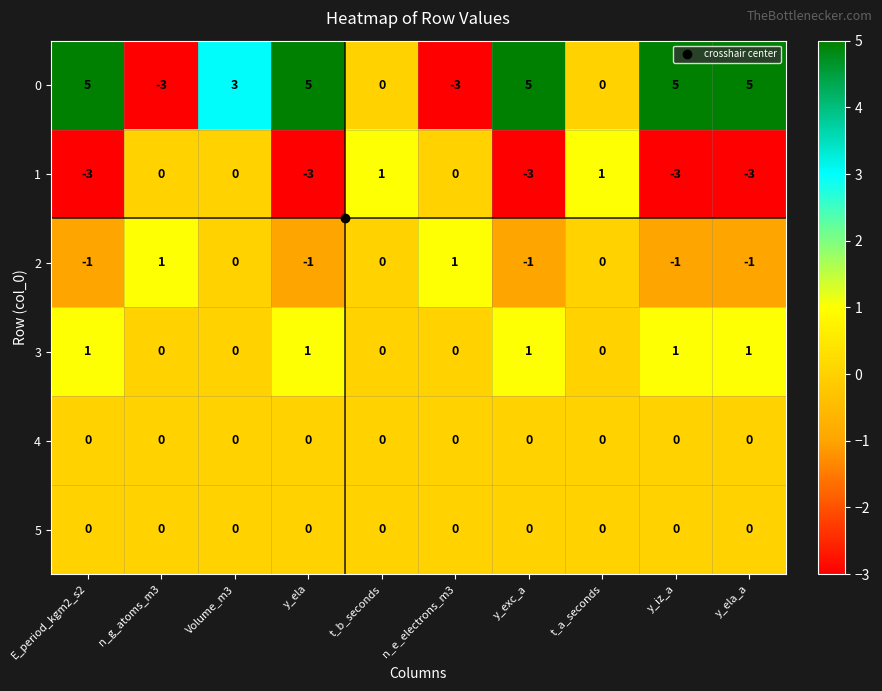

The 5 series shows 0 at n_g_atoms_m3. True or false?

True